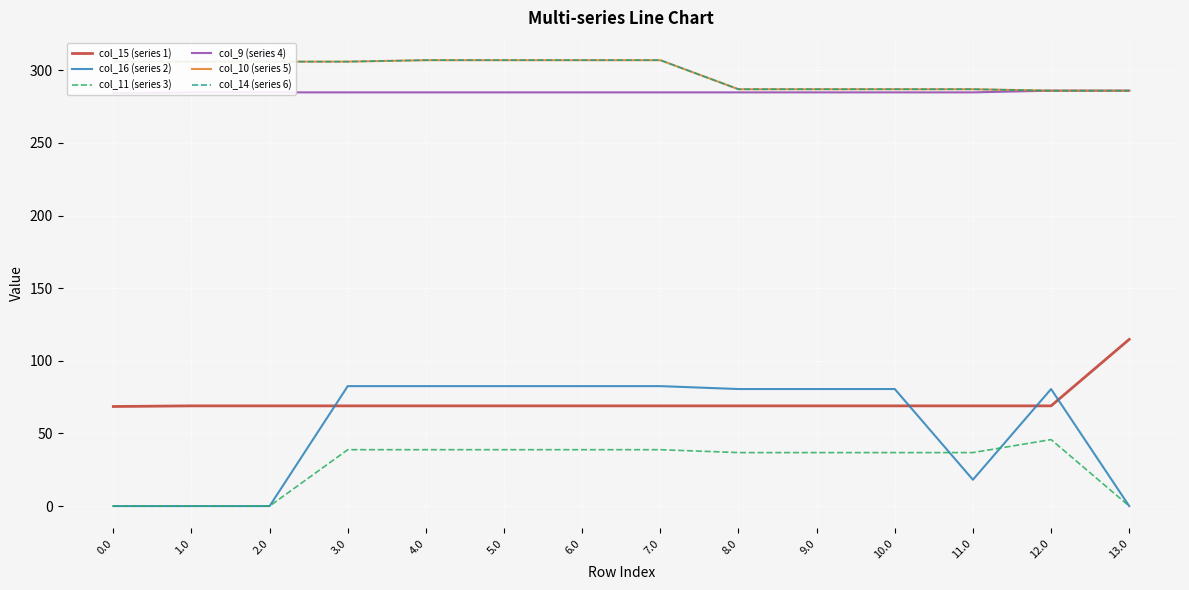

What is the value of the col_9 (series 4) point at the 9th from the left?

284.8